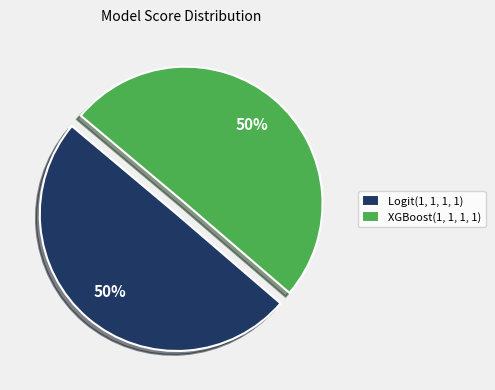

Combined, do Logit(1, 1, 1, 1) and XGBoost(1, 1, 1, 1) account for over 50%?

Yes